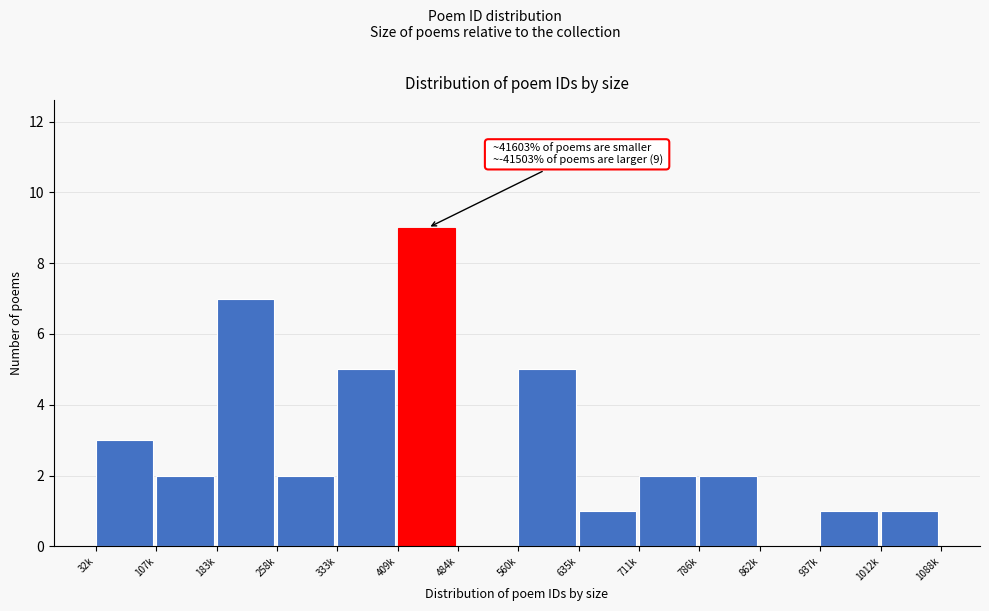

Reading left to right, list all the values displayed in this chart.

32k=3	107k=2	183k=7	258k=2	333k=5	409k=9	484k=0	560k=5	635k=1	711k=2	786k=2	862k=0	937k=1	1012k=1